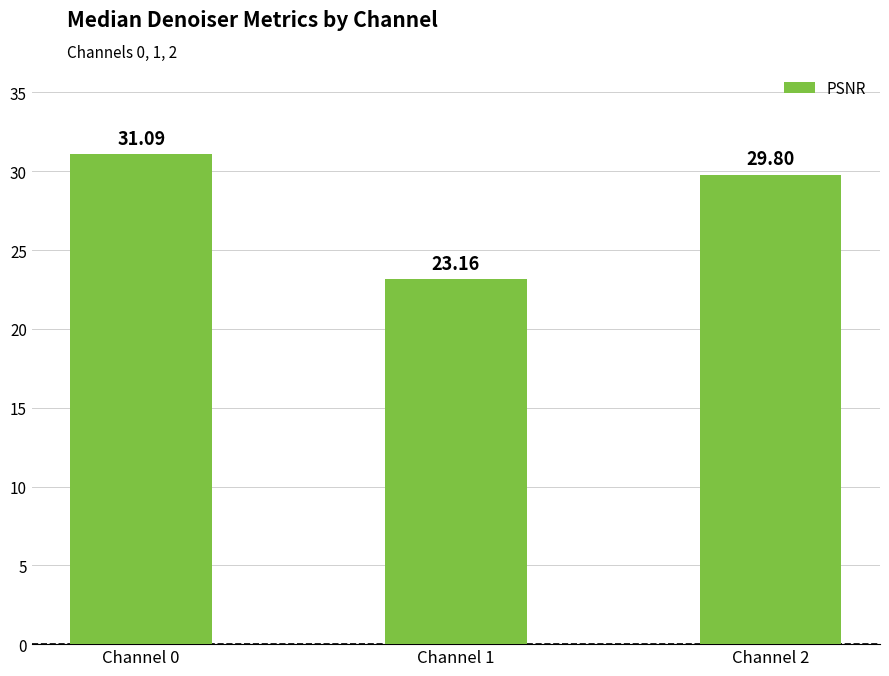

What is the approximate value at Channel 2?

29.8